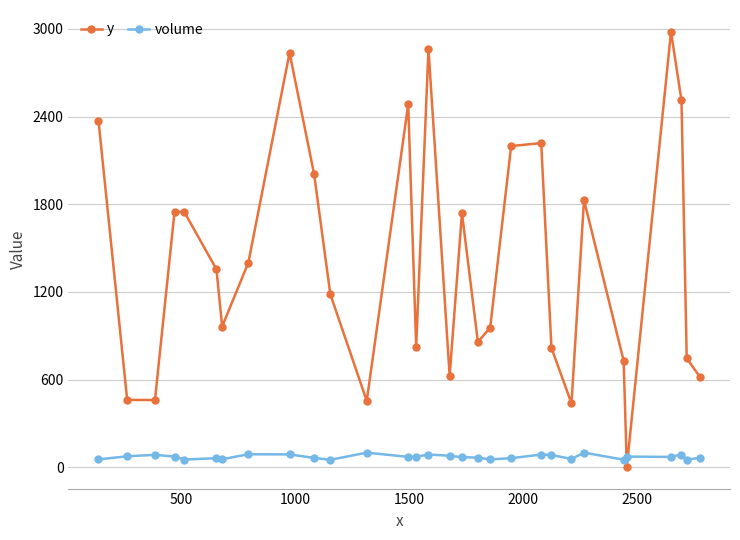

What is the maximum value shown in the chart?

2980